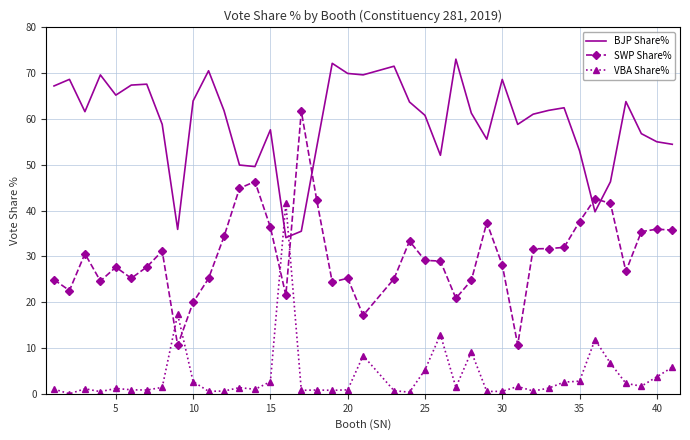

Which series has the widest spread of values?

SWP Share%